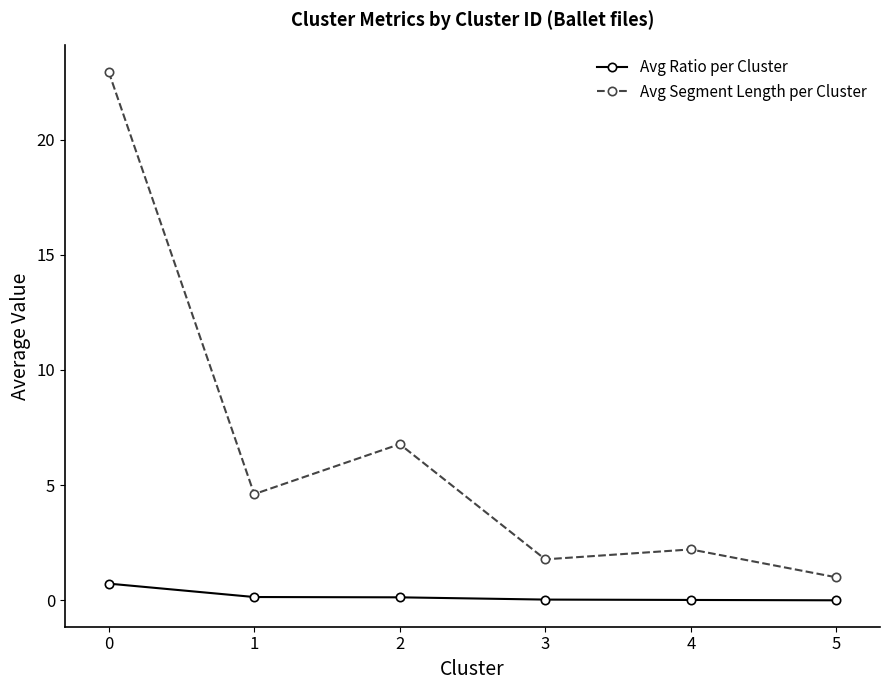

Is it true that Avg Ratio per Cluster equals 0.1 at 1?

True